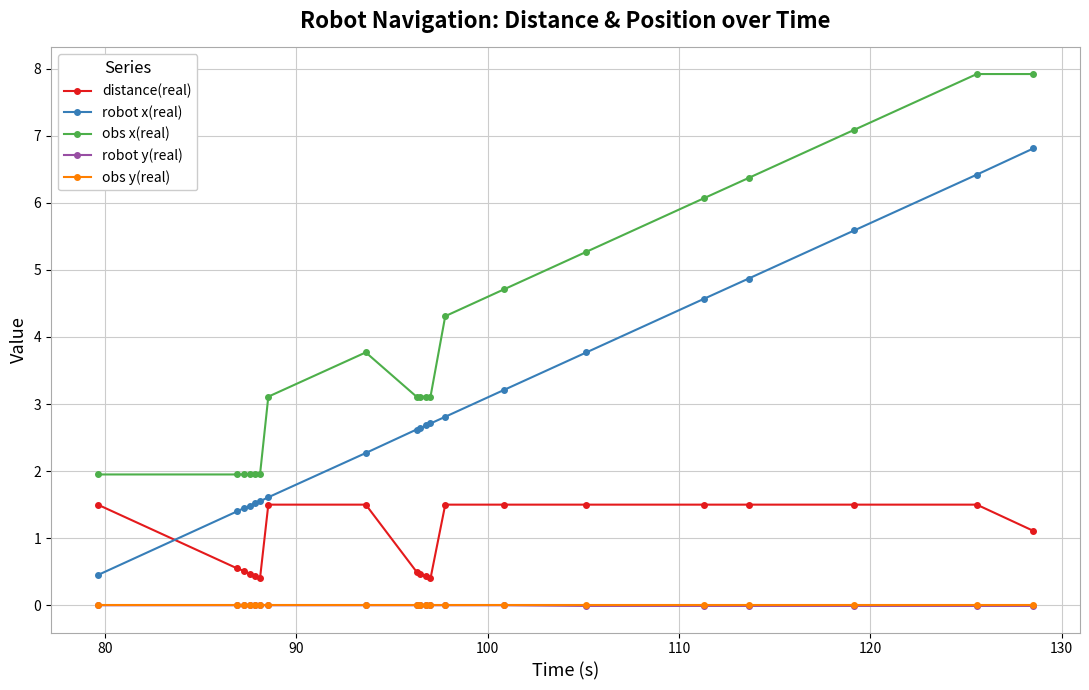

True or false: obs y(real) and robot x(real) intersect in this chart.

False